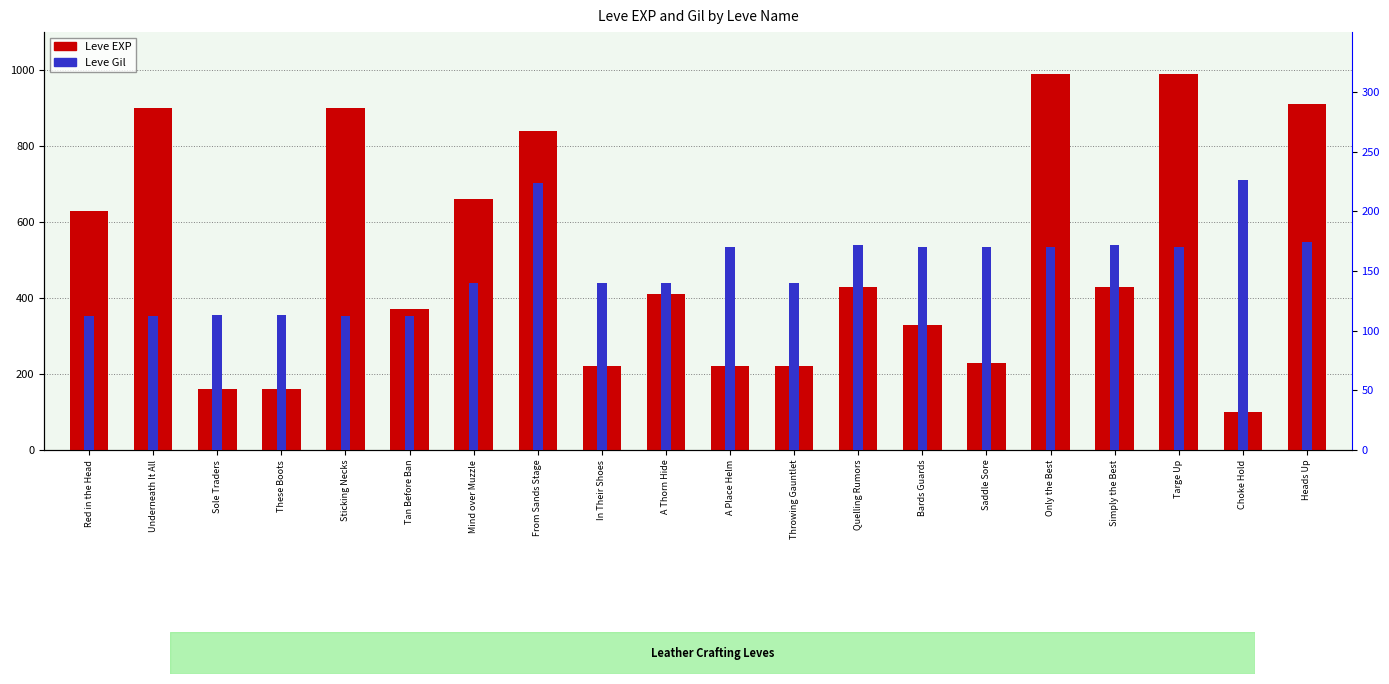

Where is Leve Gil nearest to the value 169?

A Place Helm